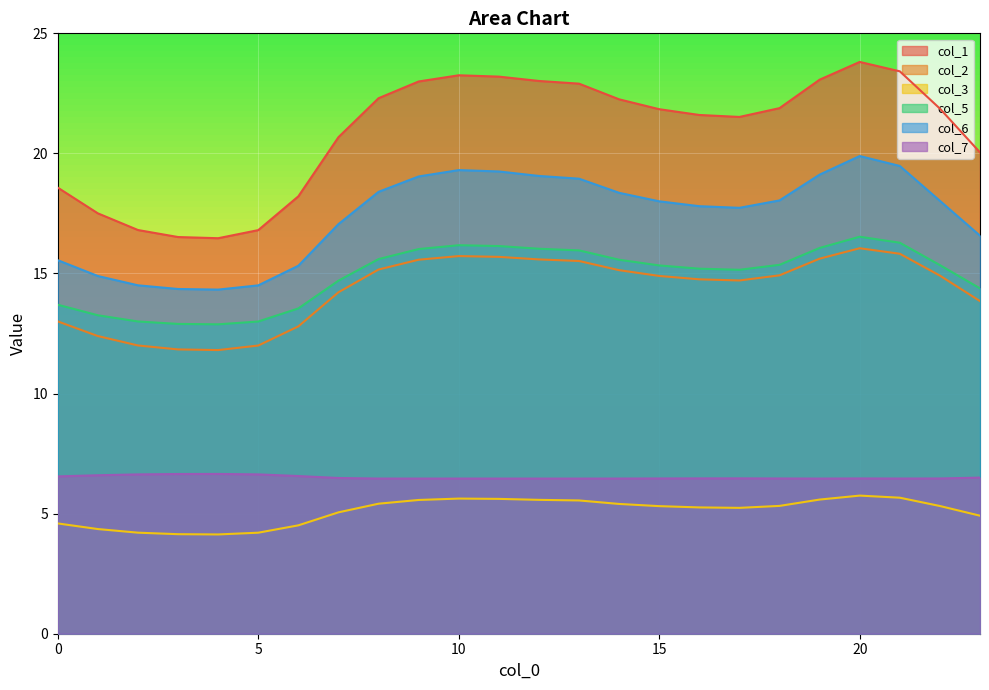

Is the value of col_2 at 0 greater than the value of col_5 at 10?

No